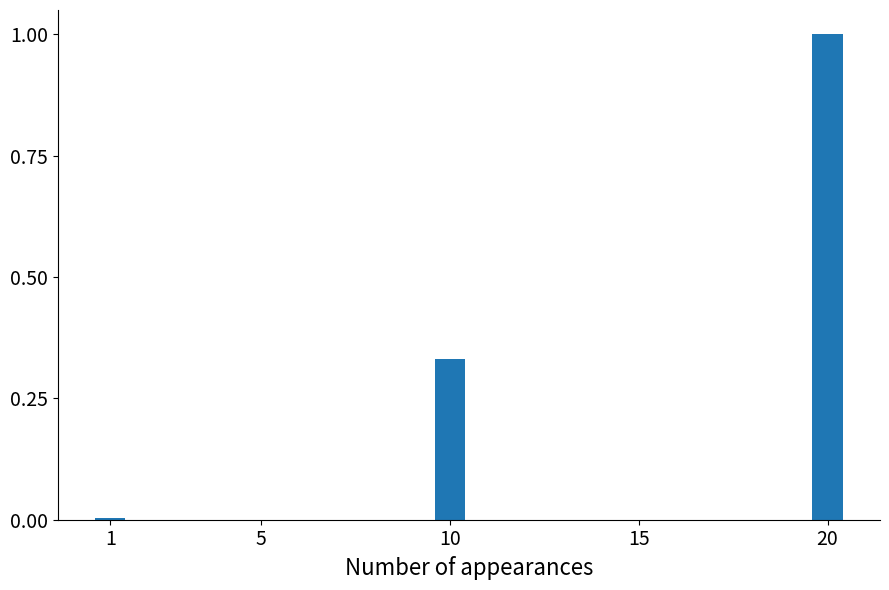

At which category does the chart reach its peak across all series?

20